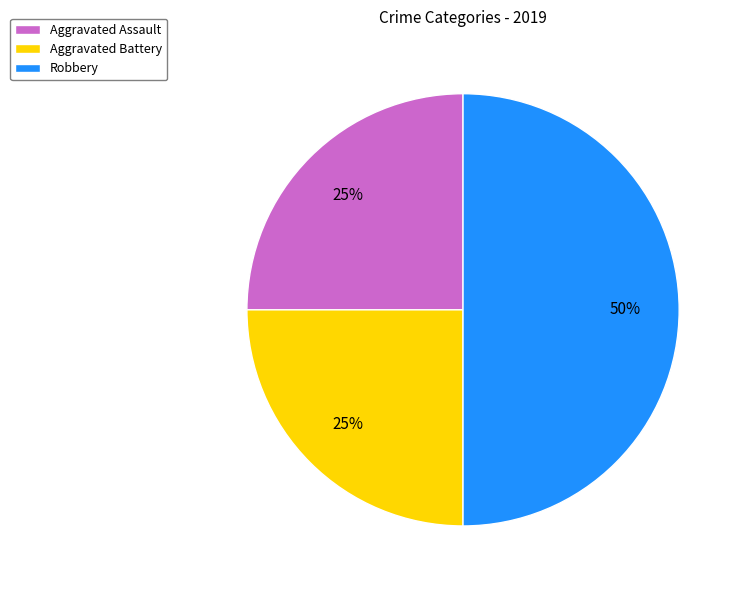

To the nearest percent, what is the difference between the largest and smallest slice percentages?

25%